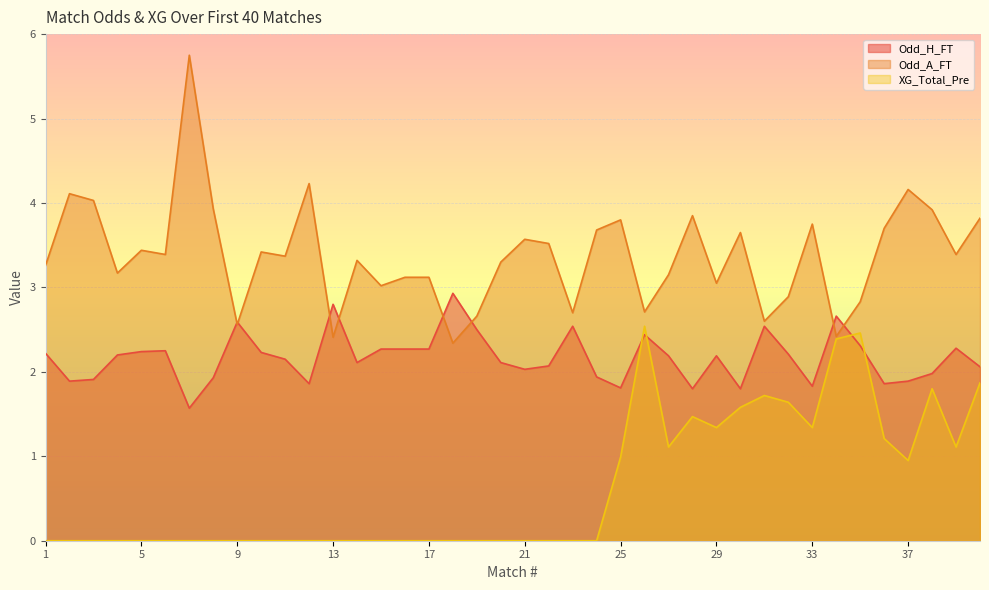

True or false: Odd_A_FT has a value of 5.7 at 24.

False